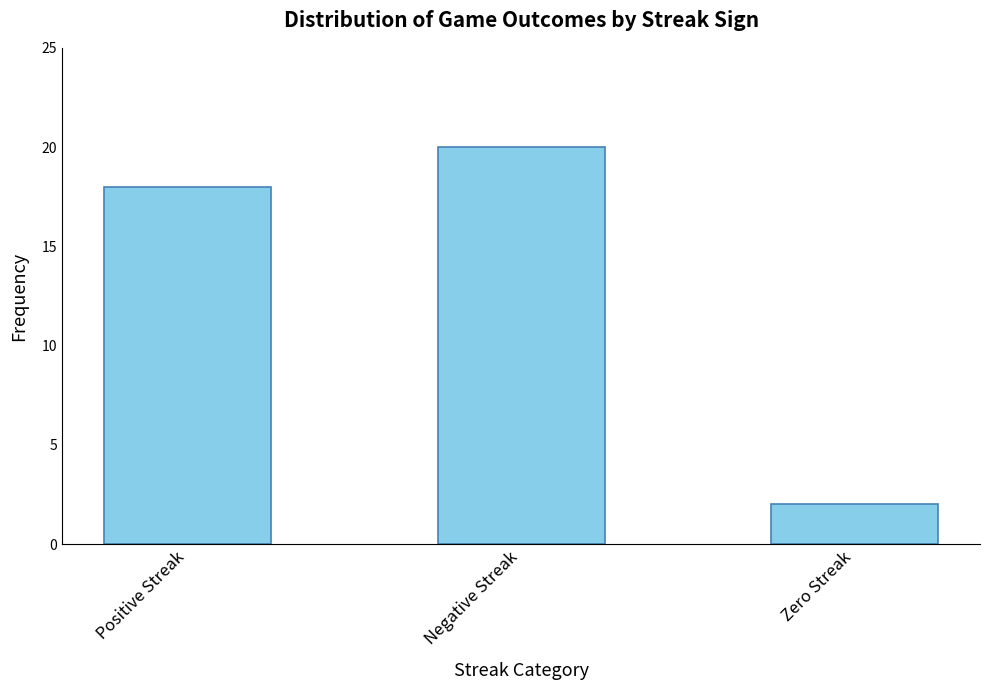

What value does the data have at Positive Streak?

18